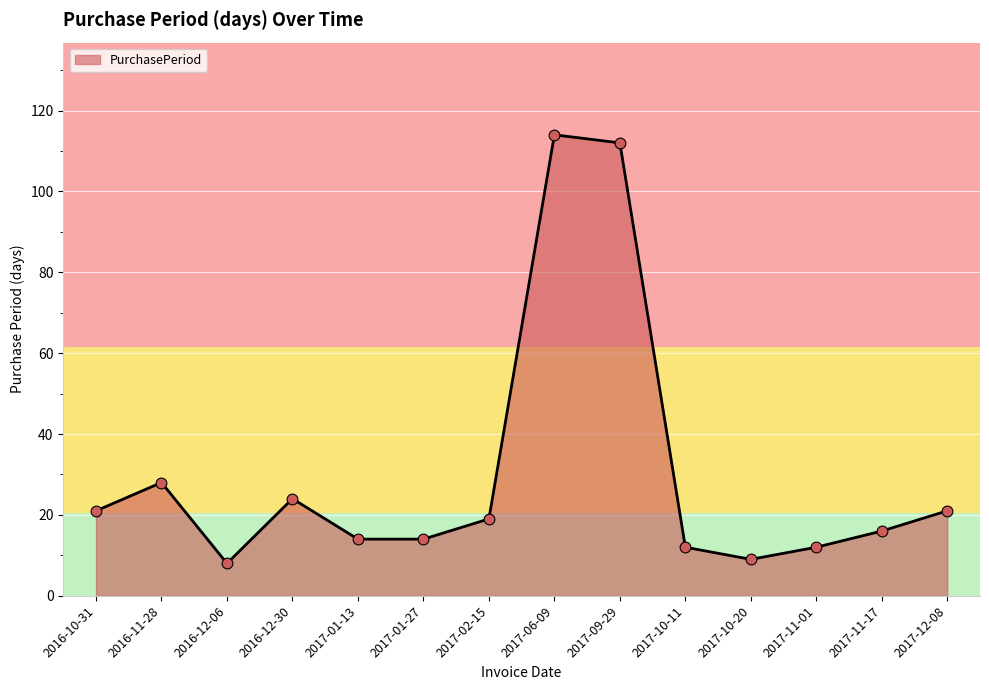

What is the change in value from 2017-09-29 to 2017-12-08?

-91